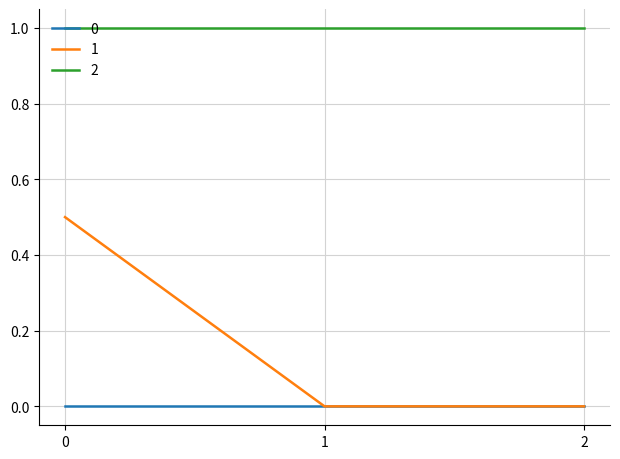

What is the difference between the 1 values at 1 and 0?

0.5